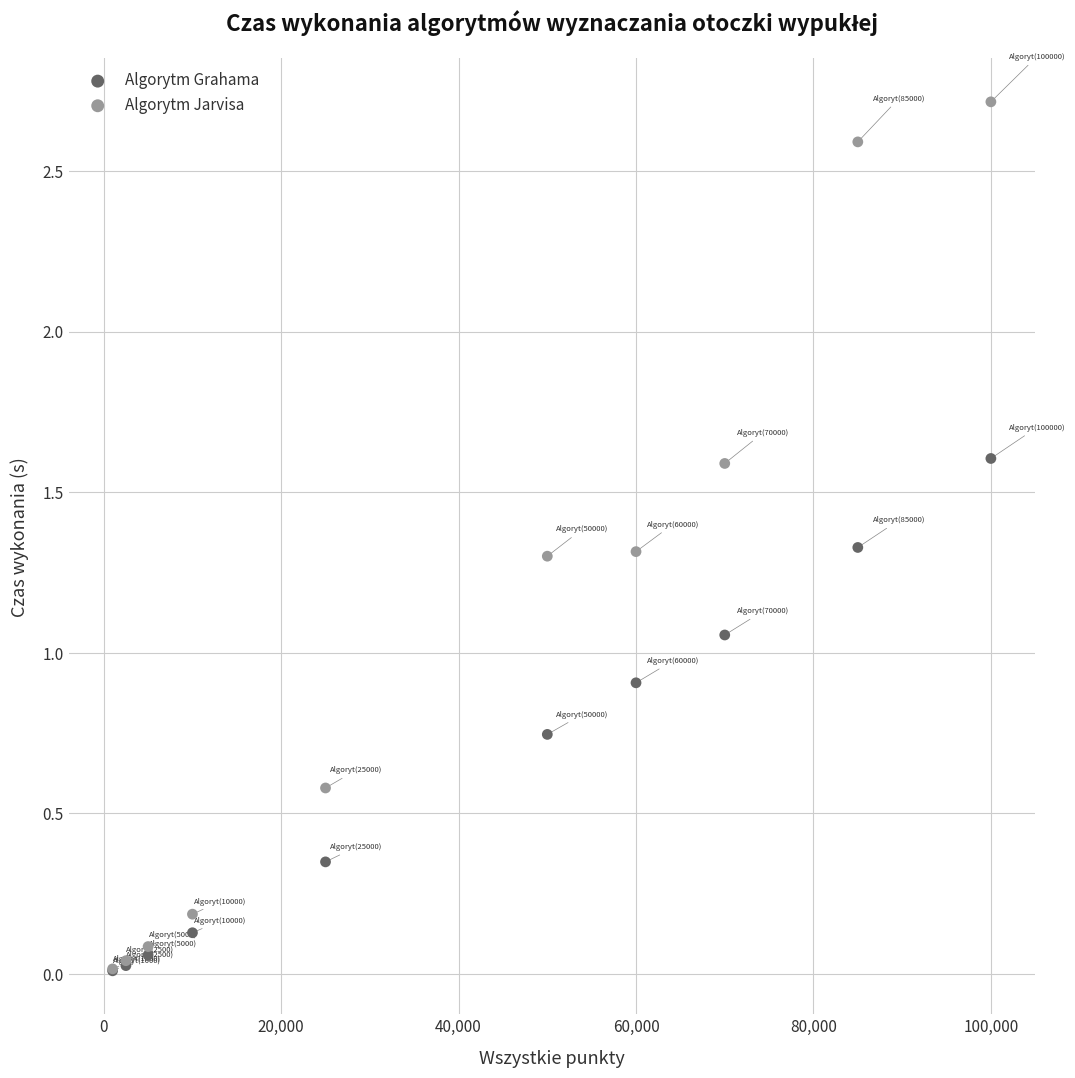

In the Algorytm Jarvisa series, what Y value is closest to 1?

1.3